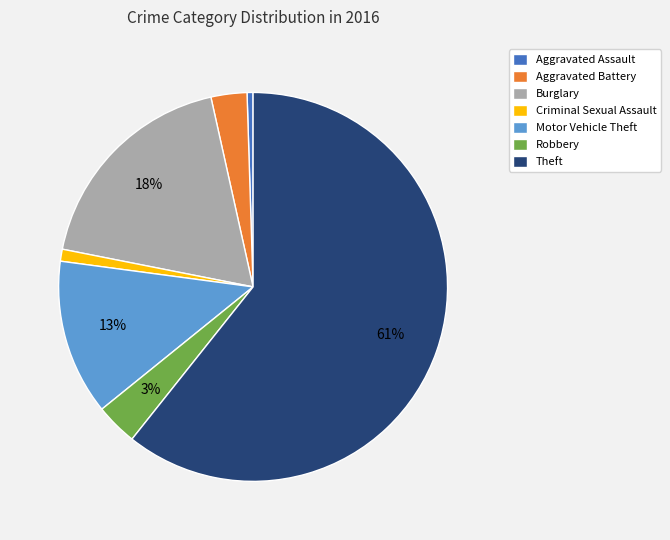

Does Theft account for over 50% of the chart?

Yes